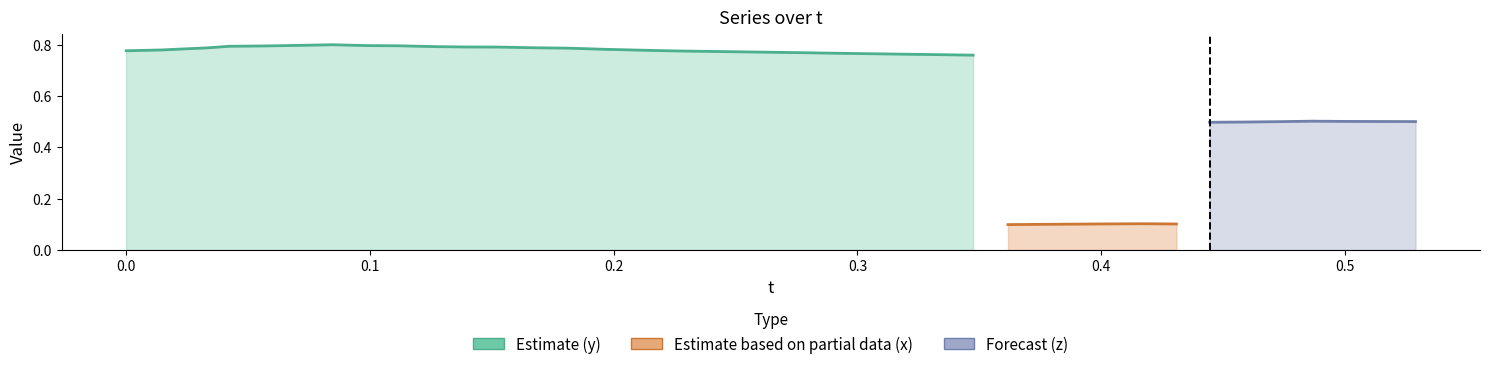

What is the difference between the t values at 5 and 14?

0.1